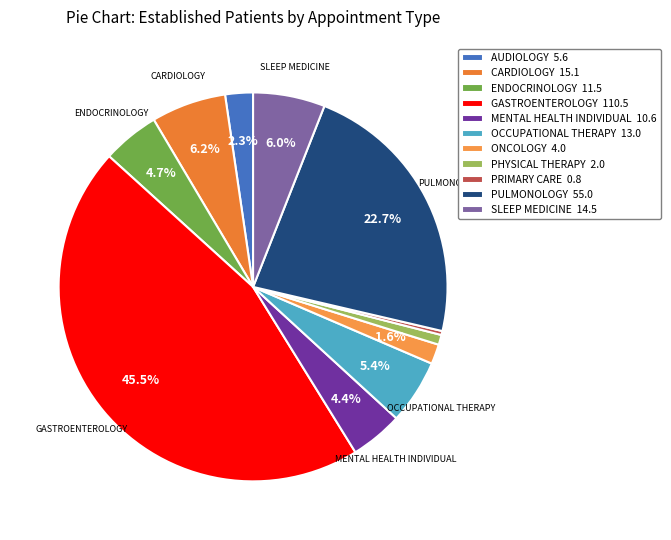

What is the smallest slice in the pie chart?

PRIMARY CARE